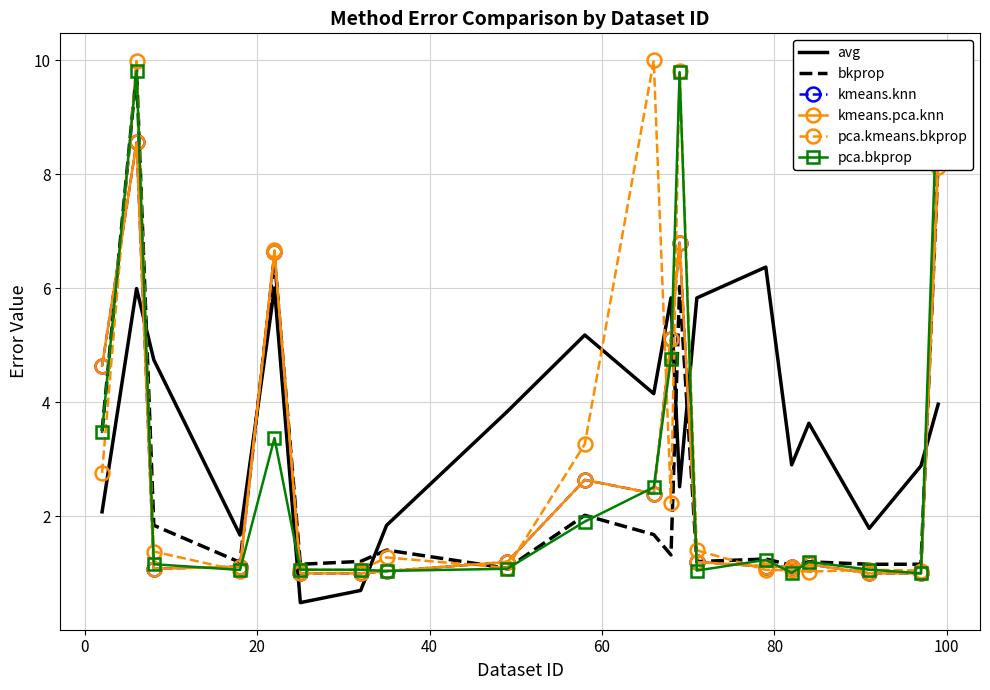

After their last crossing, which series has the higher values: pca.bkprop or pca.kmeans.bkprop?

pca.bkprop